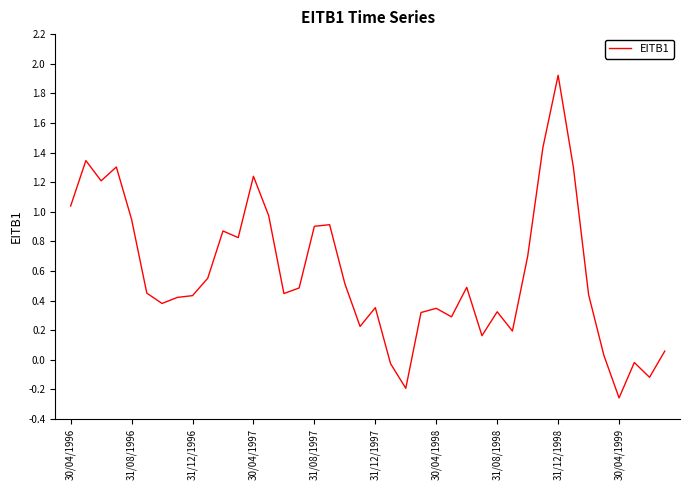

What is the greatest value displayed?

1.9